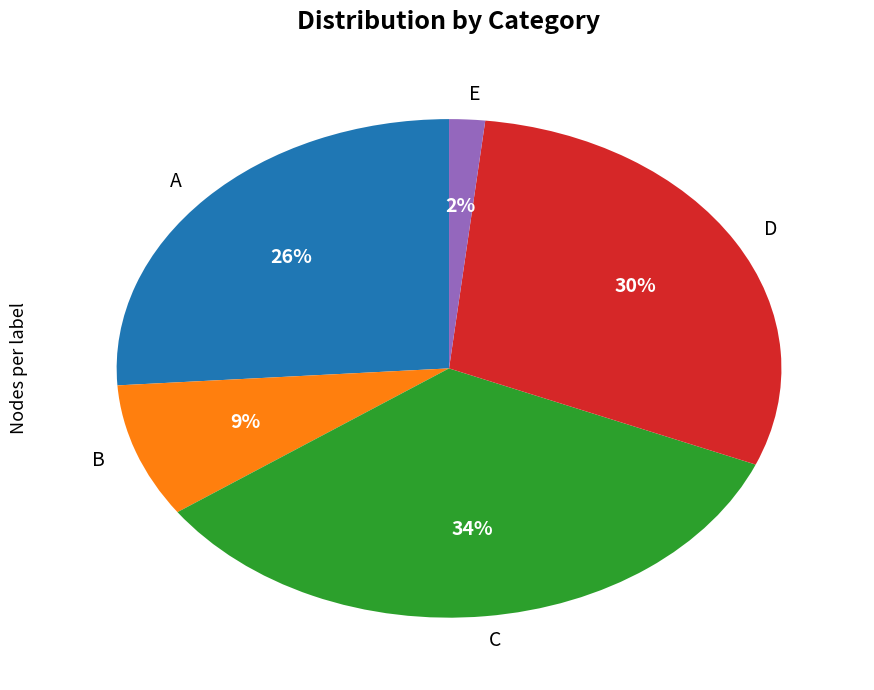

Between B and E, which is larger?

B